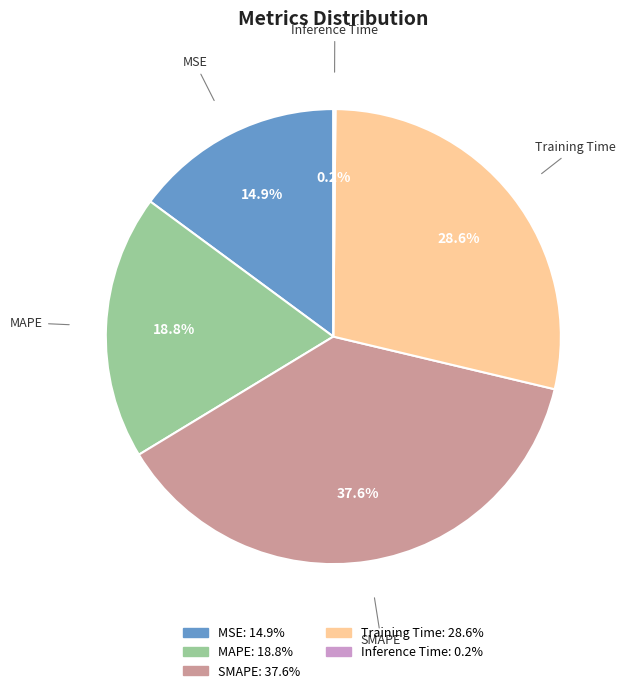

Is MSE the majority of the pie?

No